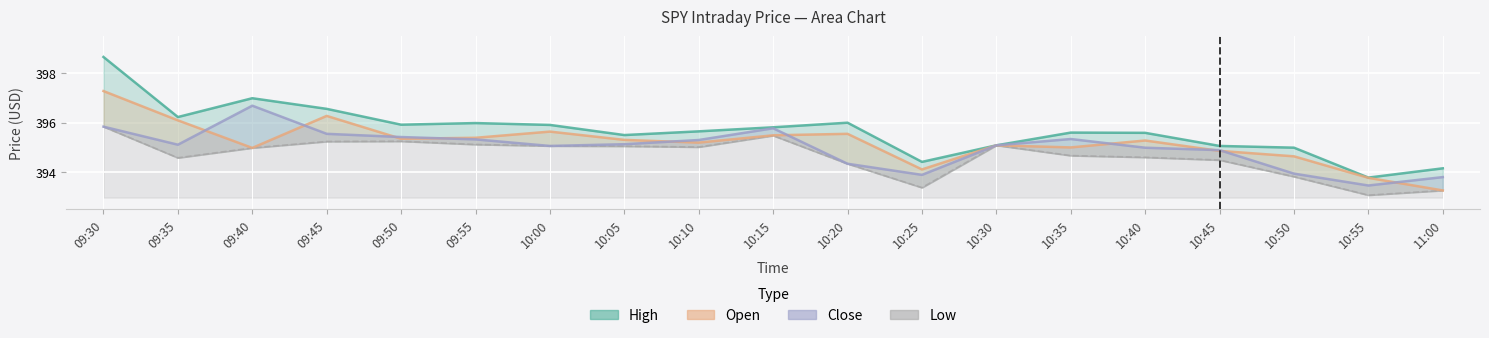

At which label does Low reach its minimum?

10:55